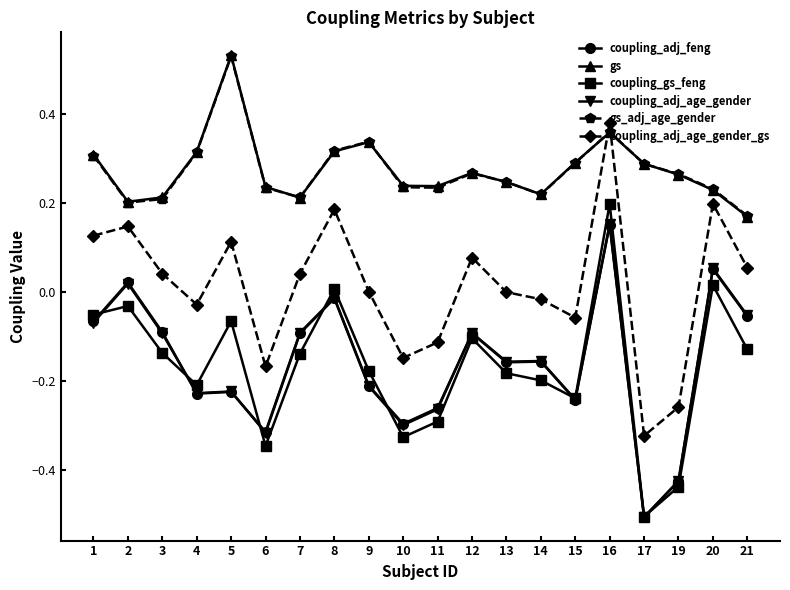

Count the number of categories in the chart.

20